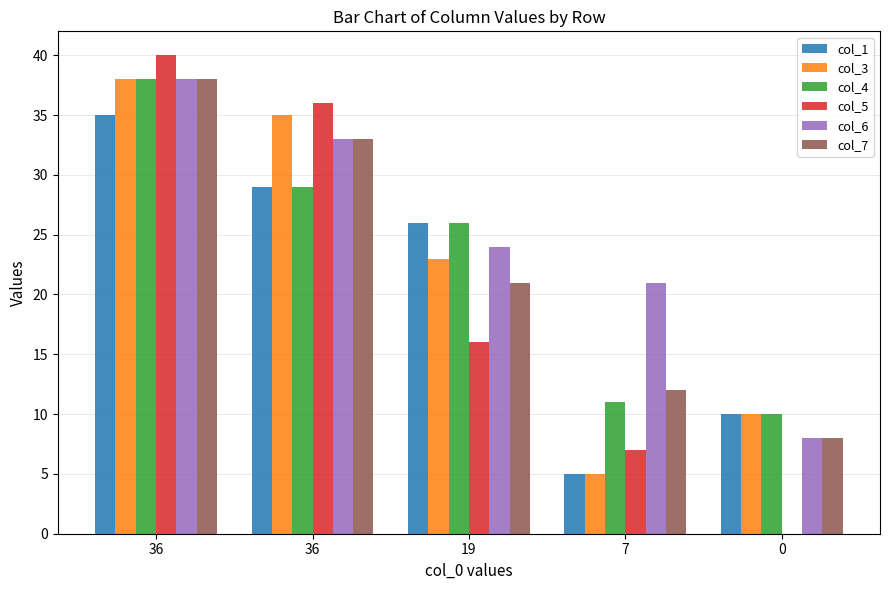

How many distinct data groups are displayed?

6